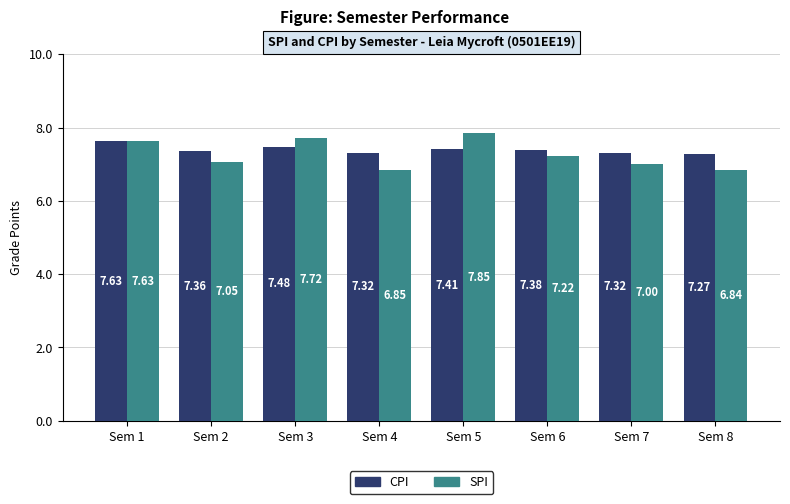

Rank the categories by SPI value from highest to lowest.

Sem 5, Sem 3, Sem 1, Sem 6, Sem 2, Sem 7, Sem 4, Sem 8